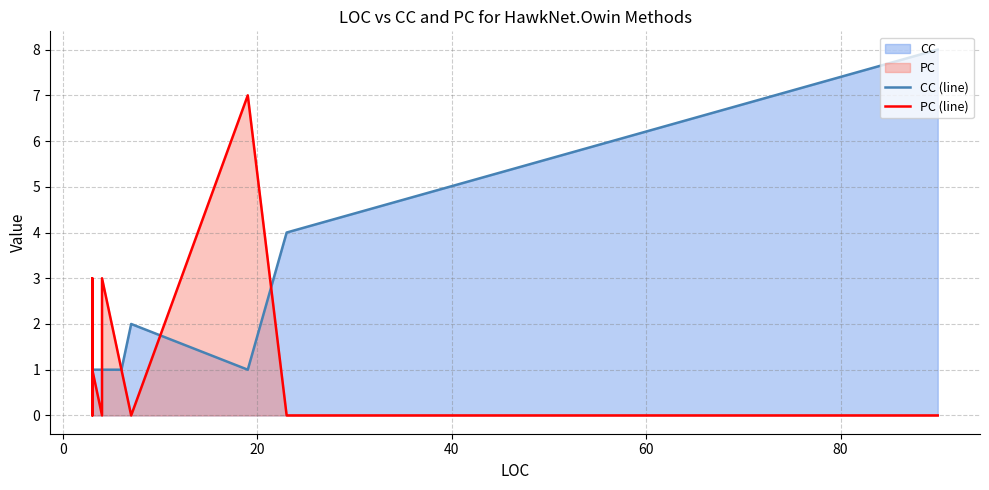

What is the spread (max minus min) of values at 0?

1